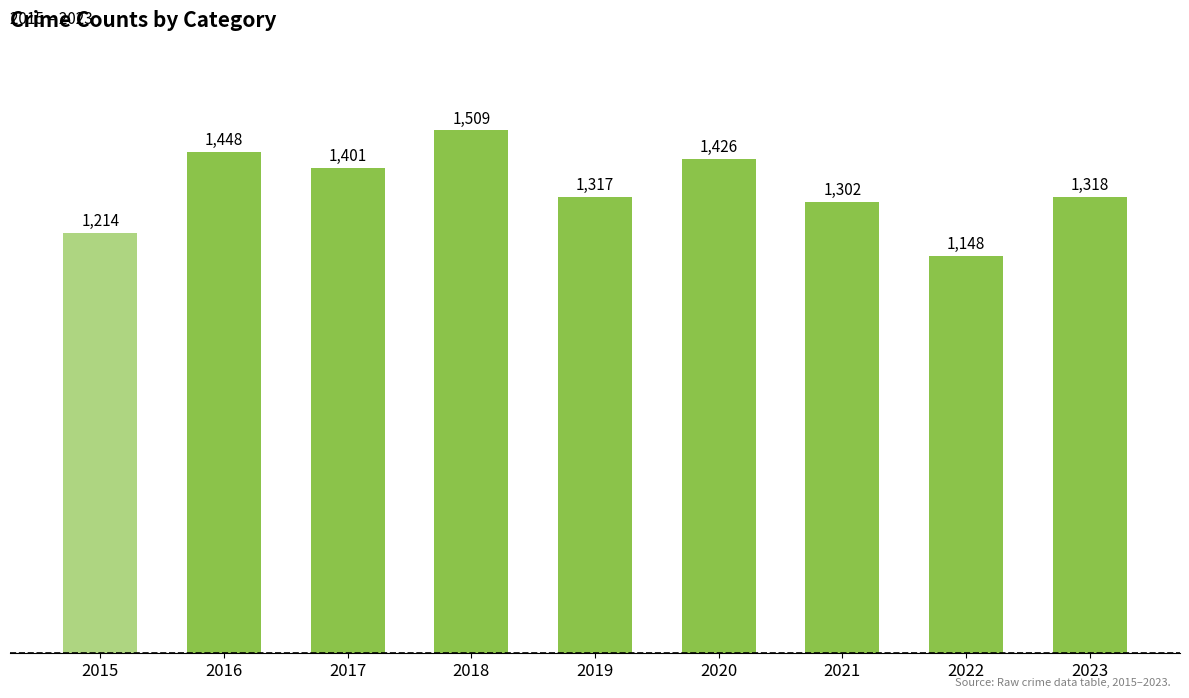

What is the difference between the maximum and minimum values?

361